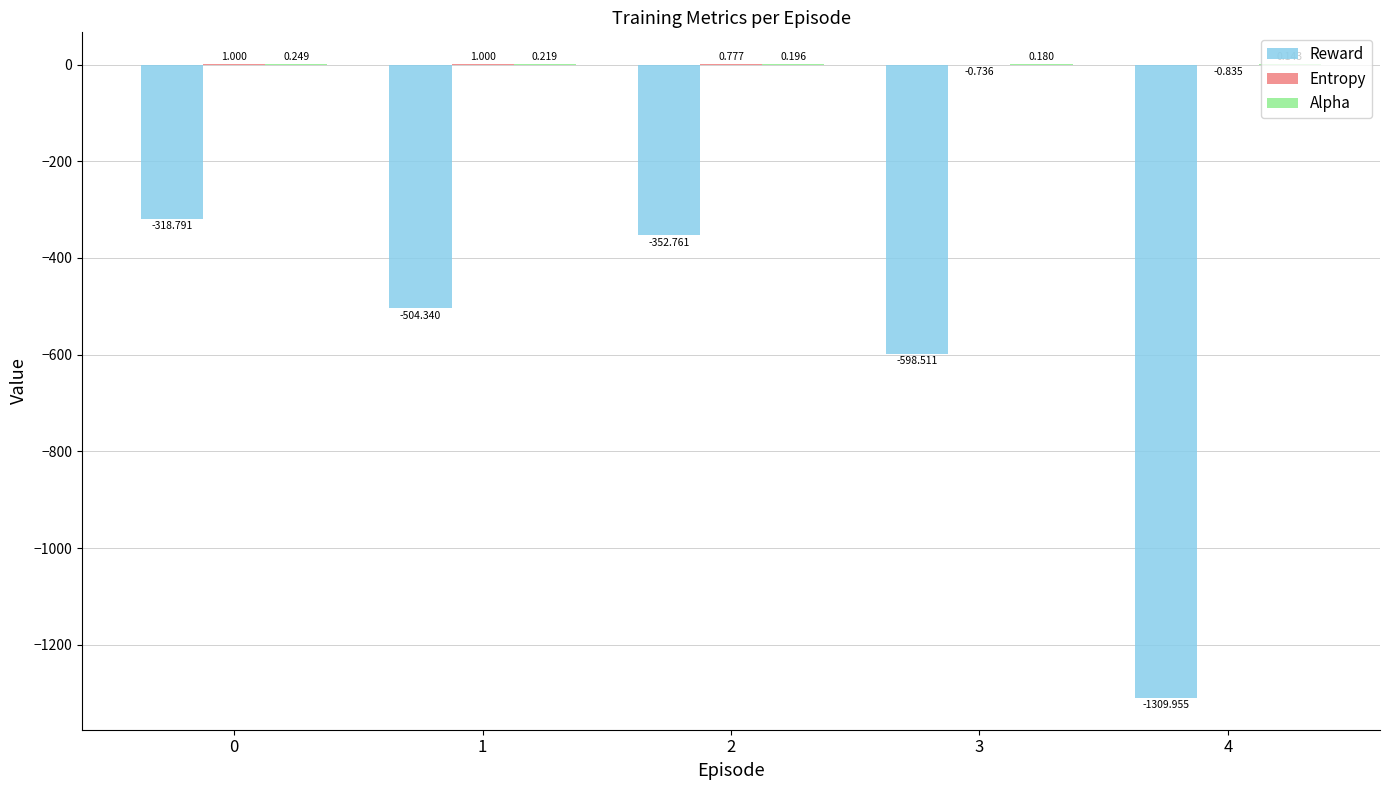

Which series changed the most between 1 and 3?

Reward